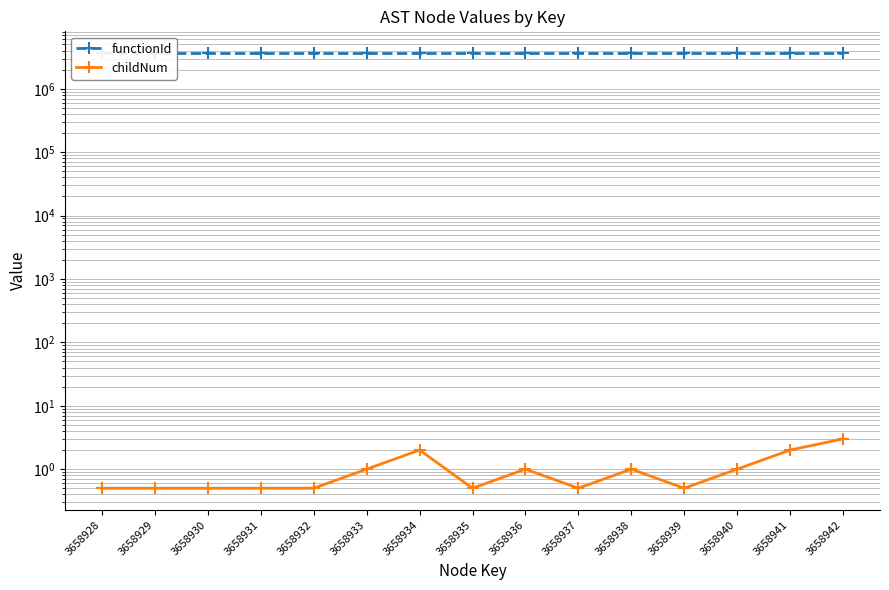

What is the value of the functionId point at the 11th from the left?

3658927.0